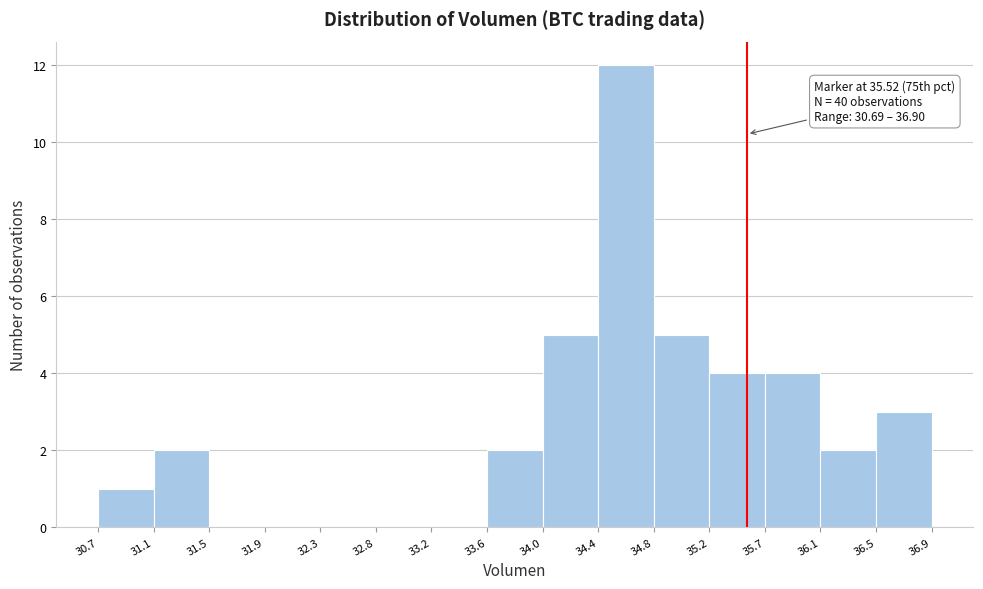

Over which range of the x-axis is the bar tallest?

34.4 to 34.8